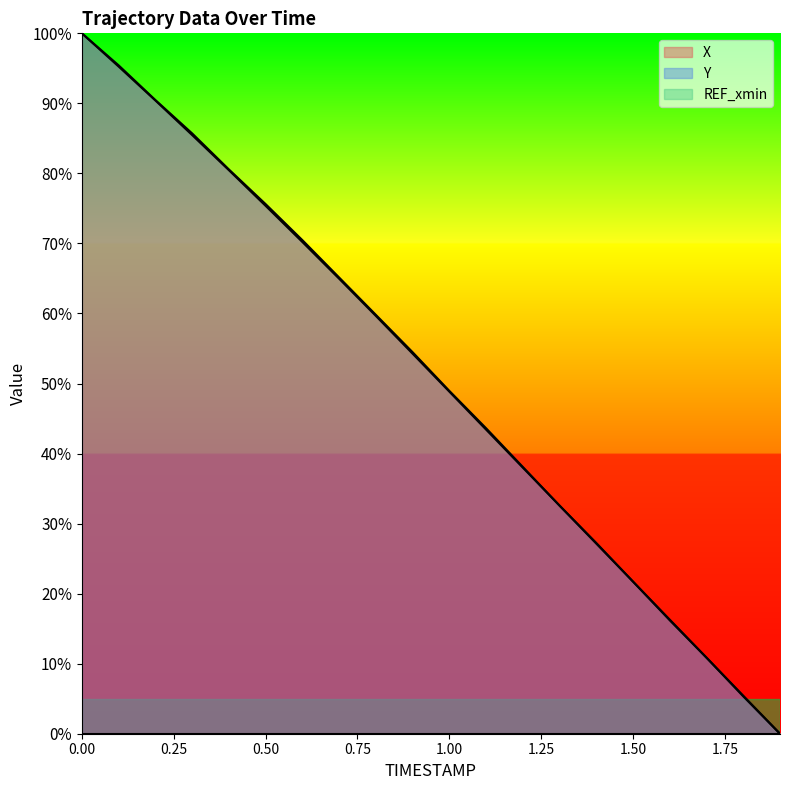

How many times do X and Y cross each other?

1